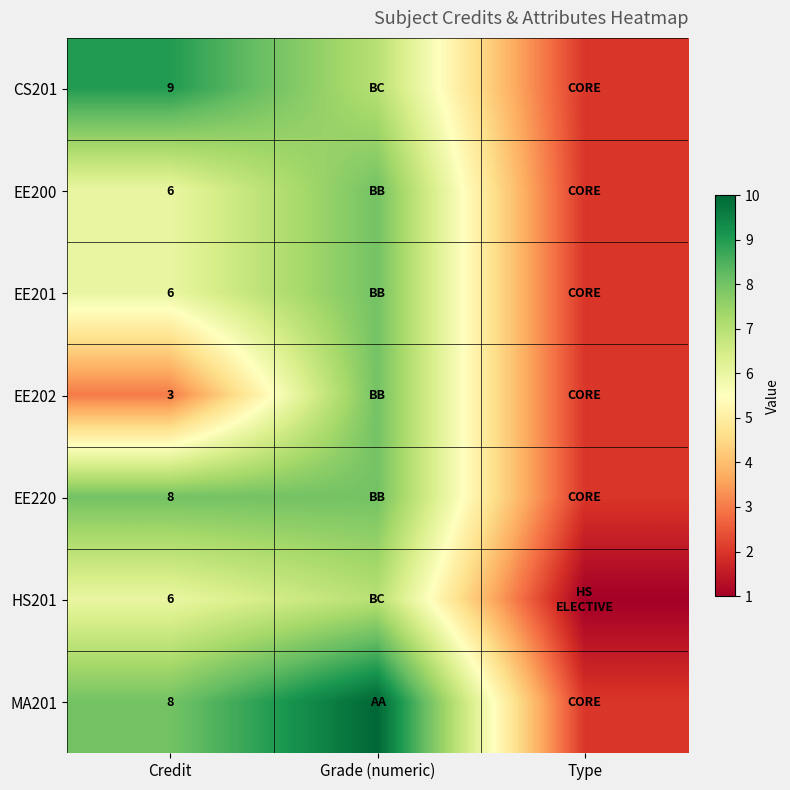

The value of MA201 at Credit is 8. True or false?

True